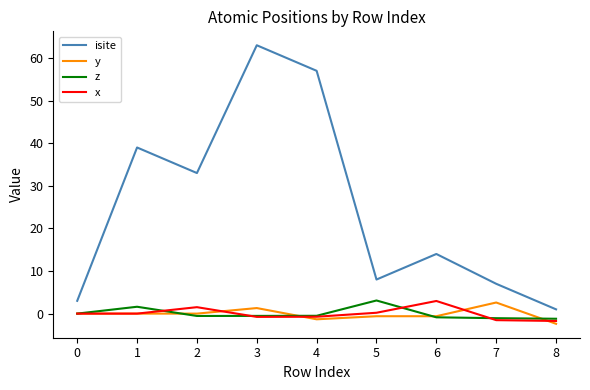

What is the lowest value of the isite series?

1.0